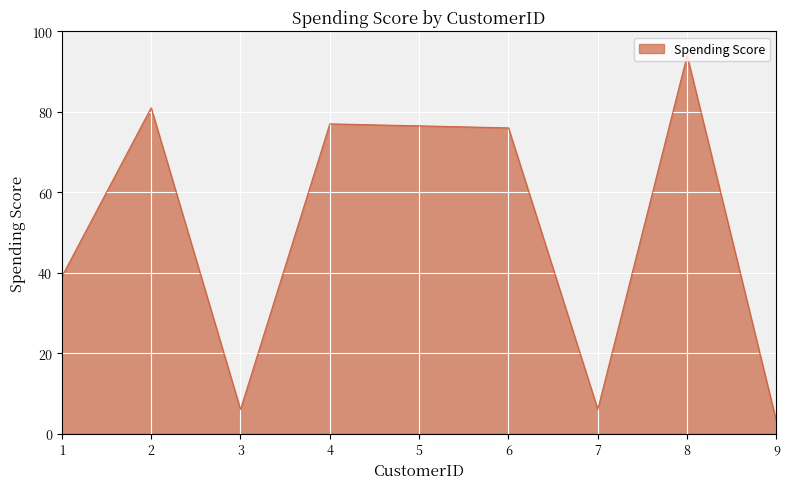

What is the maximum value shown in the chart?

94